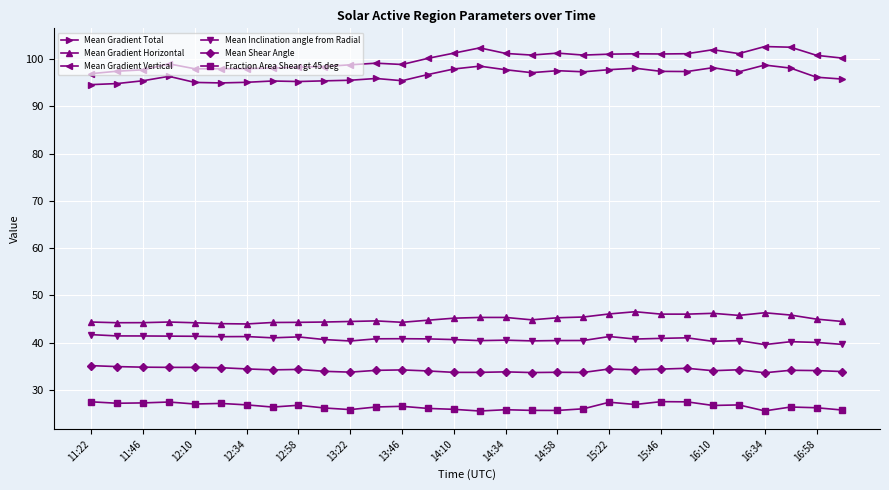

True or false: Mean Inclination angle from Radial has more than 2 points higher than both neighbors.

True